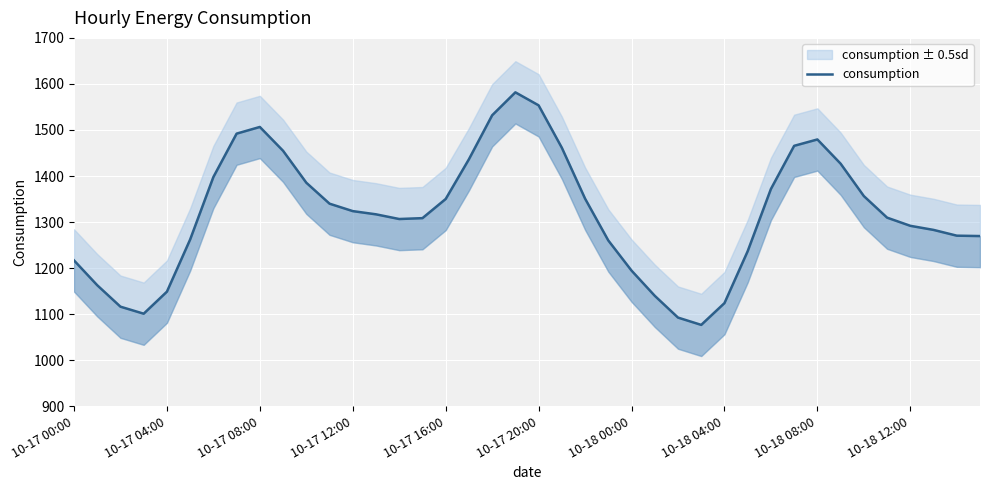

What is the greatest value displayed?

1581.7